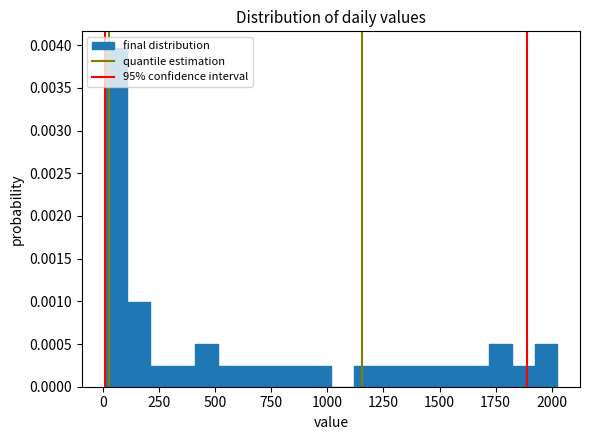

Read against the x-axis, roughly where is the centre of the tallest bar?

50